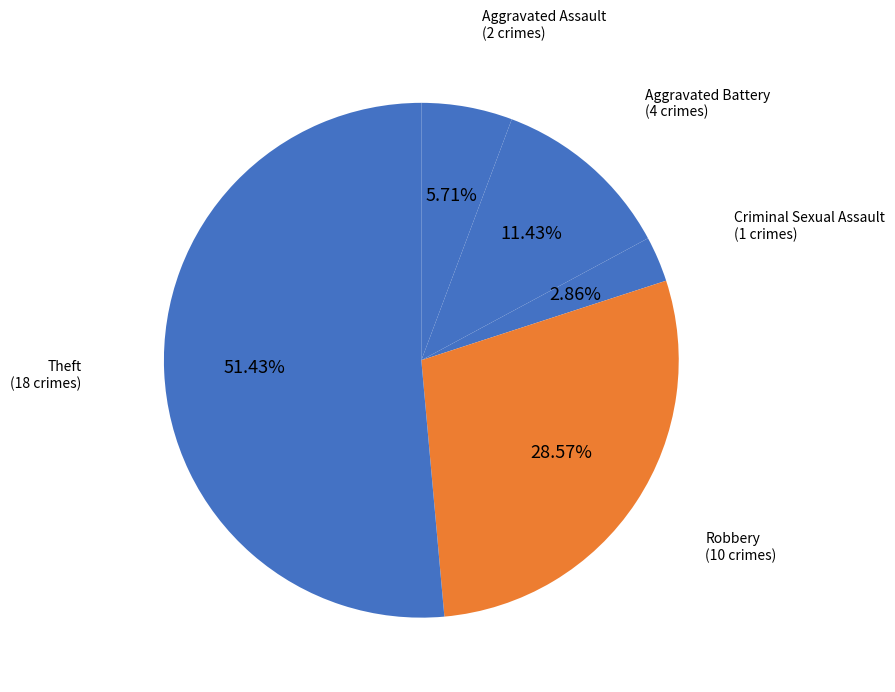

The Robbery slice represents 29% of the pie. True or false?

True